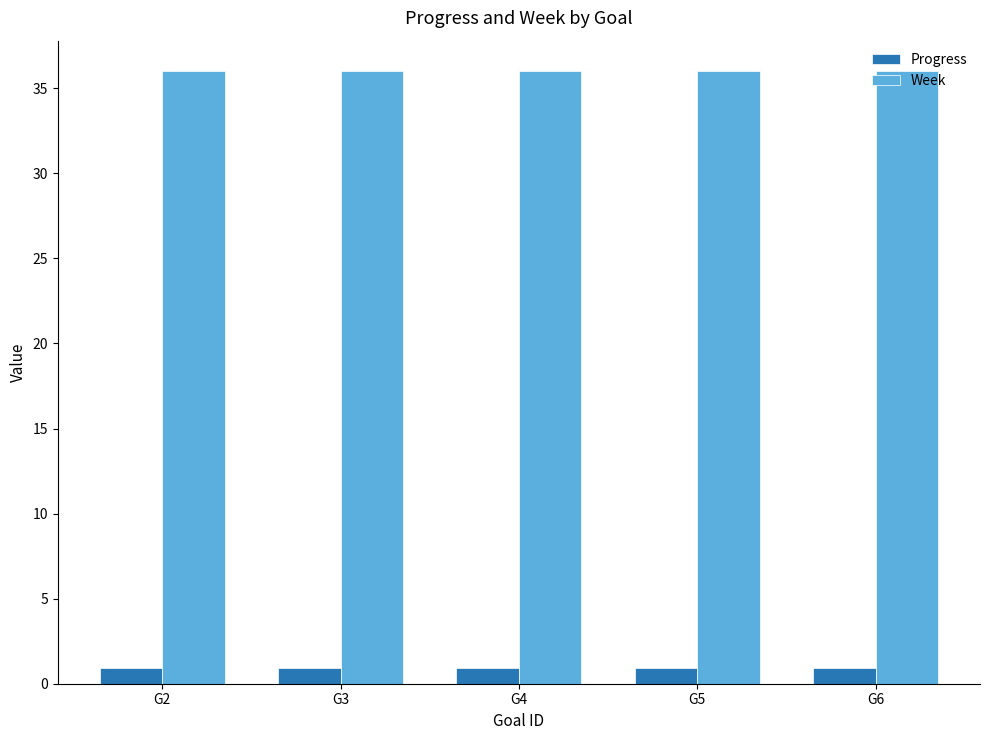

Rank the series by their maximum value, from lowest to highest.

Progress, Week